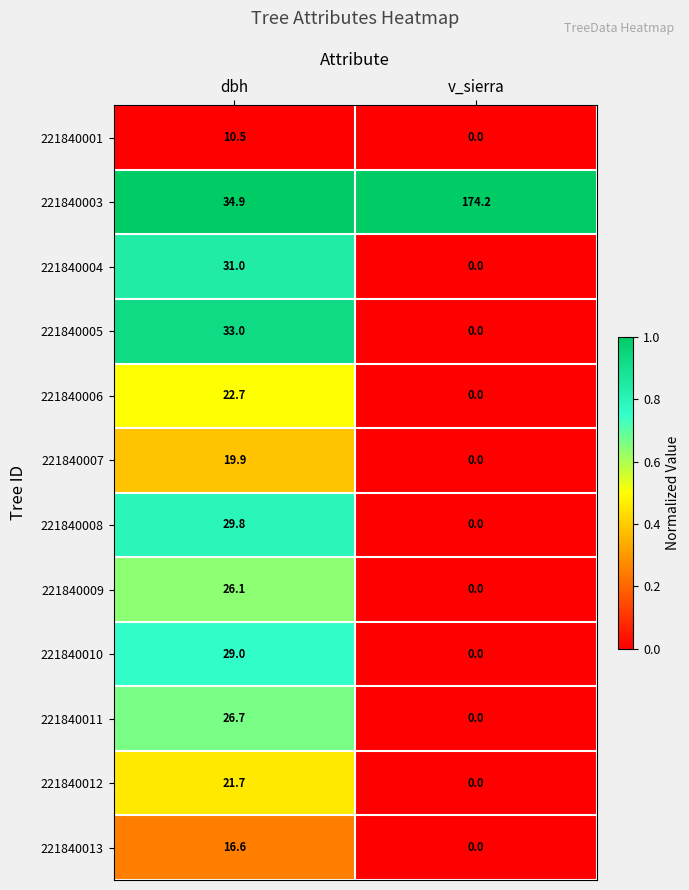

Where is 221840003 nearest to the value 104?

dbh